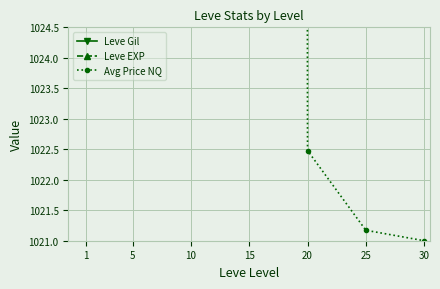

What are all the series names shown in the legend?

Leve Gil, Leve EXP, Avg Price NQ